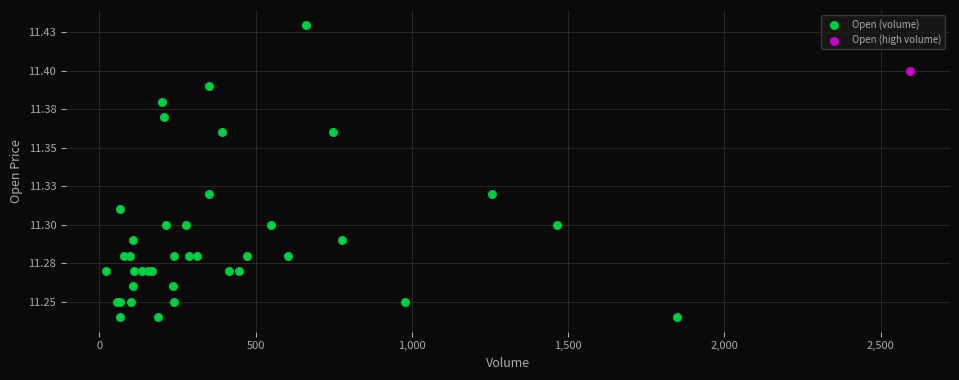

What are all the series names shown in the legend?

Open (volume), Open (high volume)